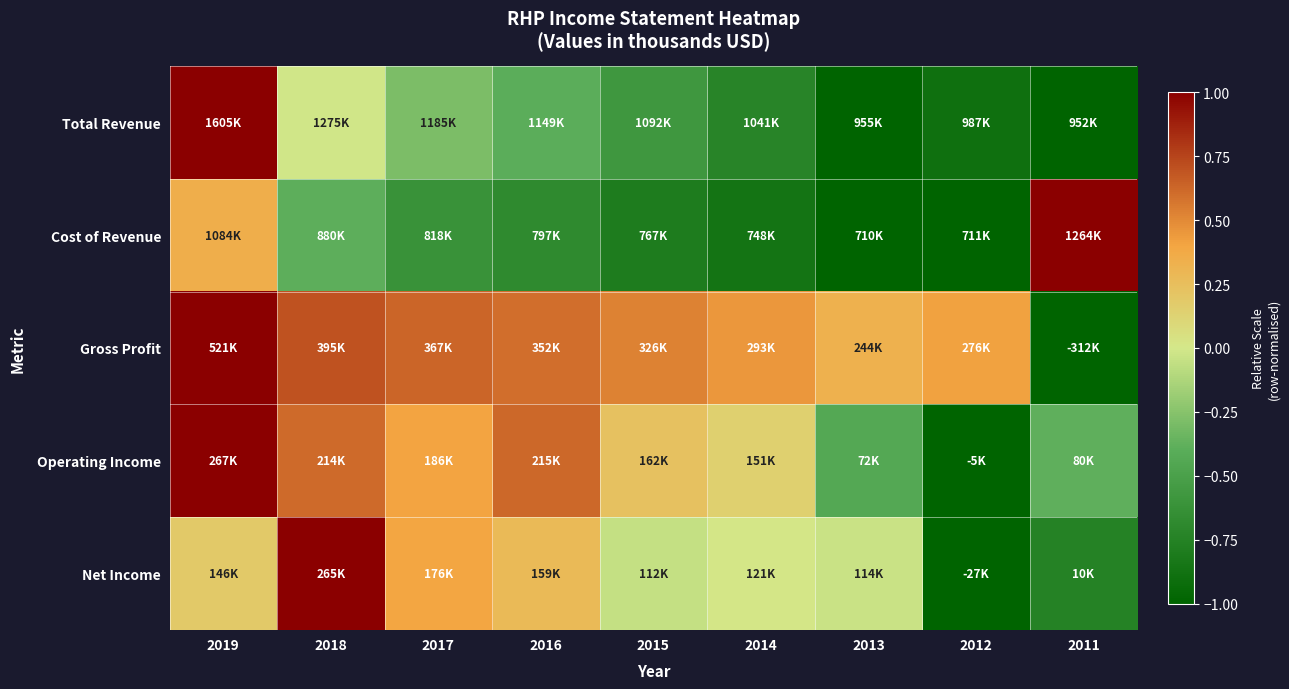

At which category is the sum across all series the highest?

2019